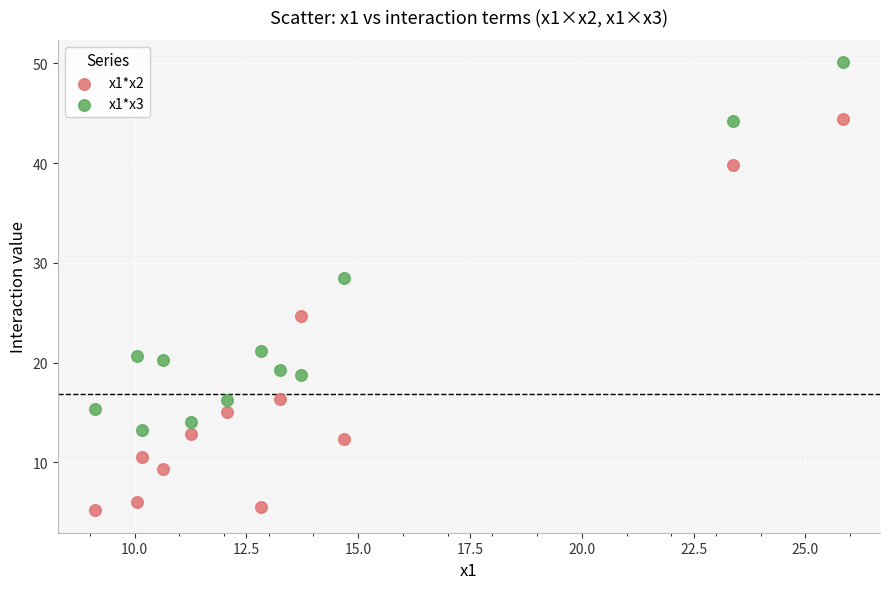

What are all the series names shown in the legend?

x1*x2, x1*x3